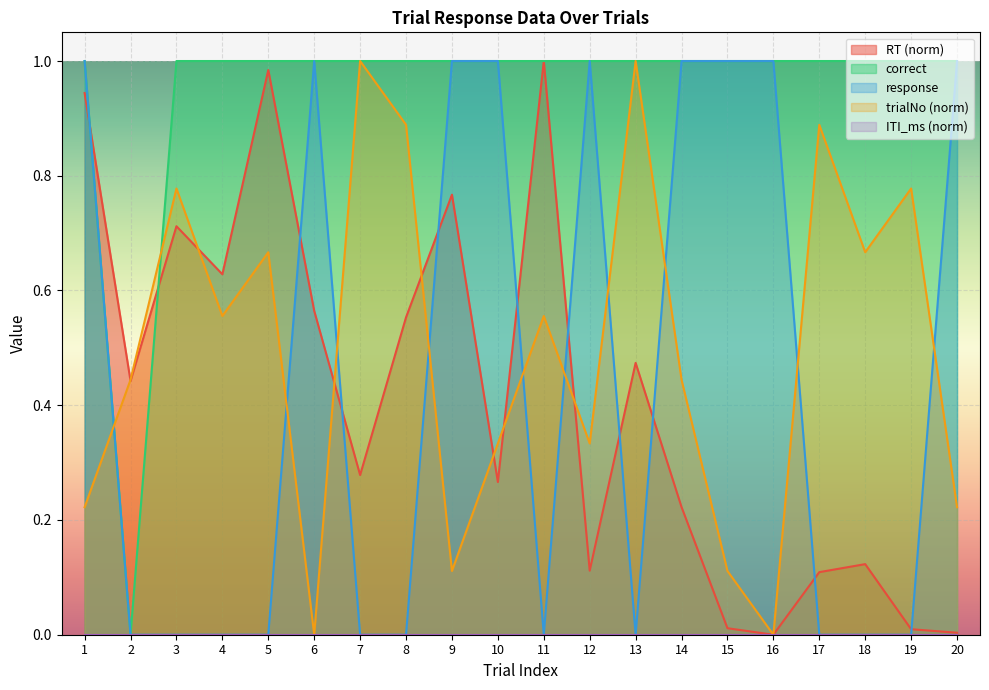

True or false: response has a value of -0.6 at 17.

False